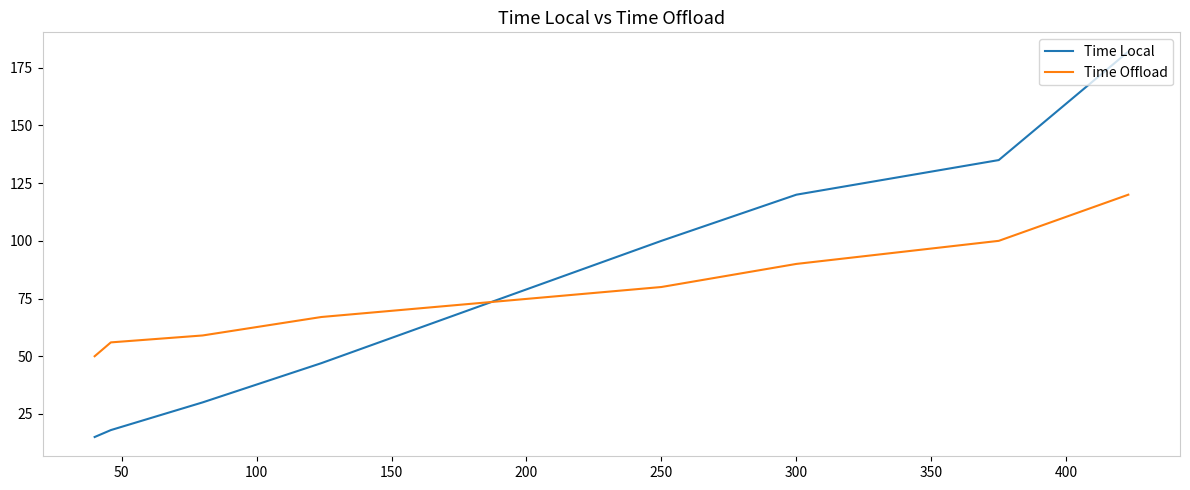

At how many categories does at least one series exceed 32?

8